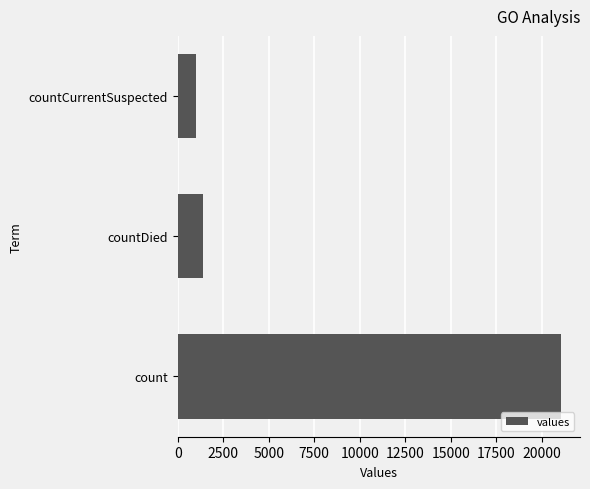

What is the change in value from count to countCurrentSuspected?

-20044